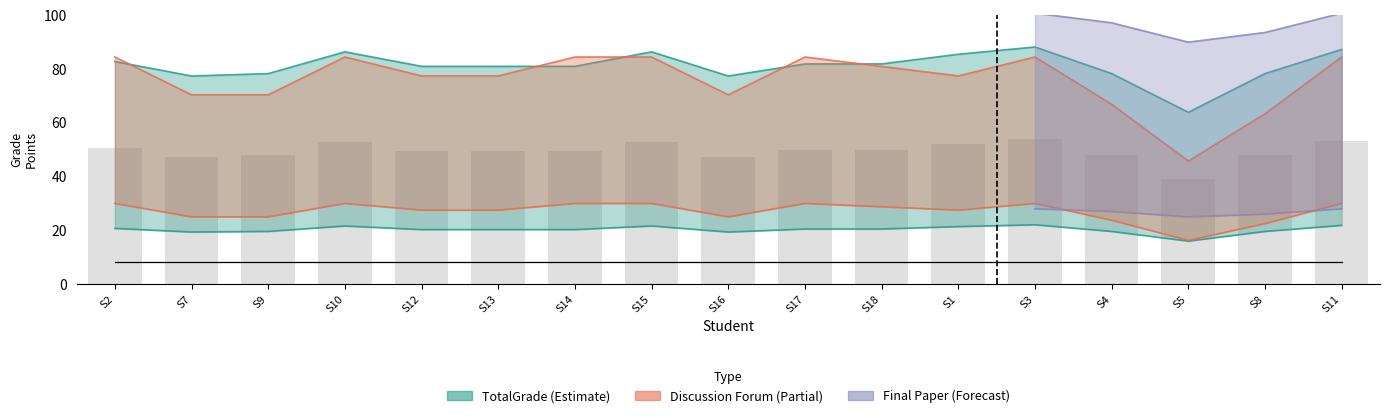

Reading left to right, list all the values displayed in this chart.

TotalGrade: 50.6	47.3	47.9	52.8	49.5	49.5	49.5	52.8	47.3	50.1	50.1	52.3	53.9	47.9	39.1	47.9	53.4
GradeonDiscussionForumAccumulatedpoints: 30.0	25.0	25.0	30.0	27.5	27.5	30.0	30.0	25.0	30.0	28.8	27.5	30.0	23.8	16.2	22.5	30.0